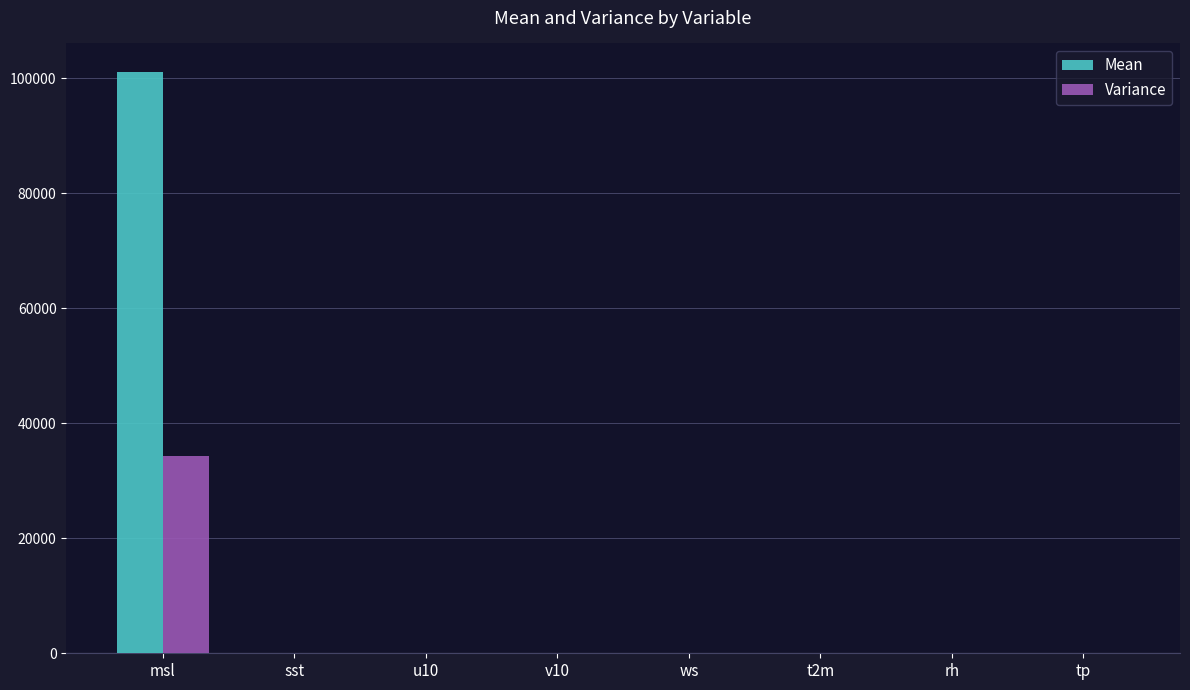

Read the Variance value at msl.

34283.1